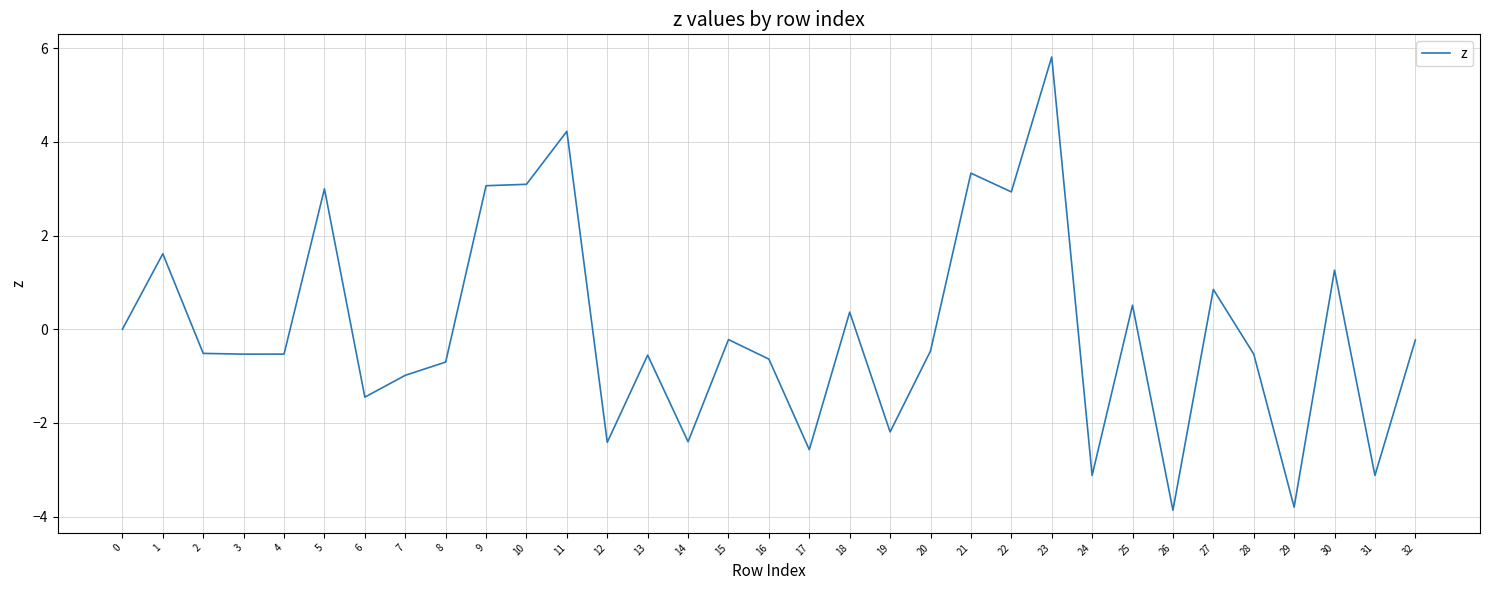

What is the maximum value shown in the chart?

5.8